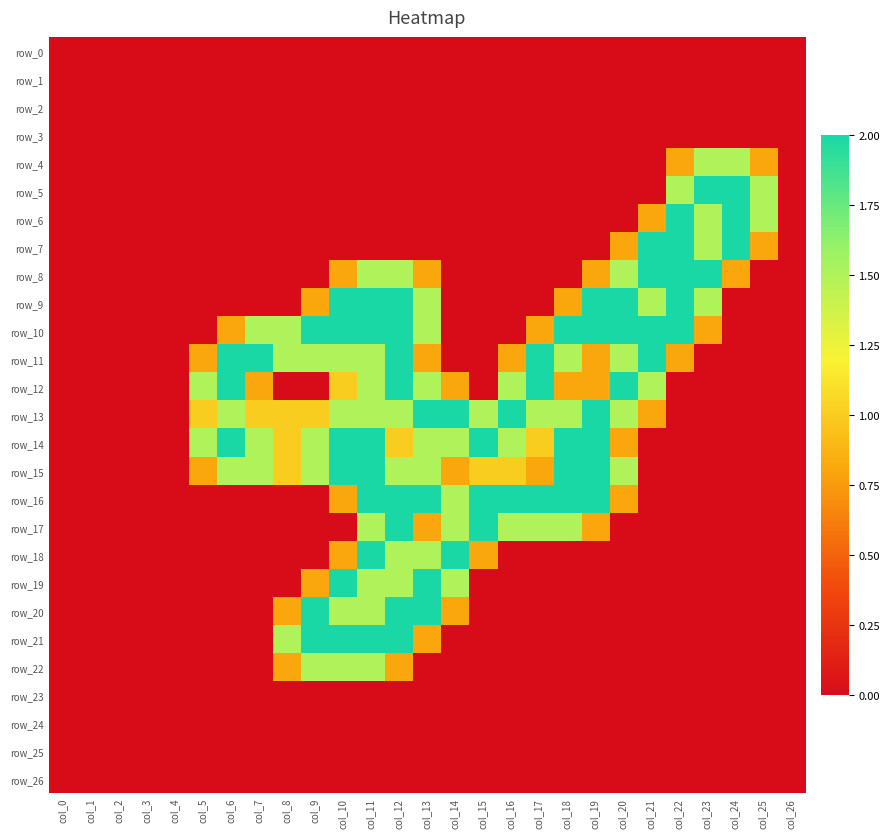

What is the sum of all row_10 values?

24.9